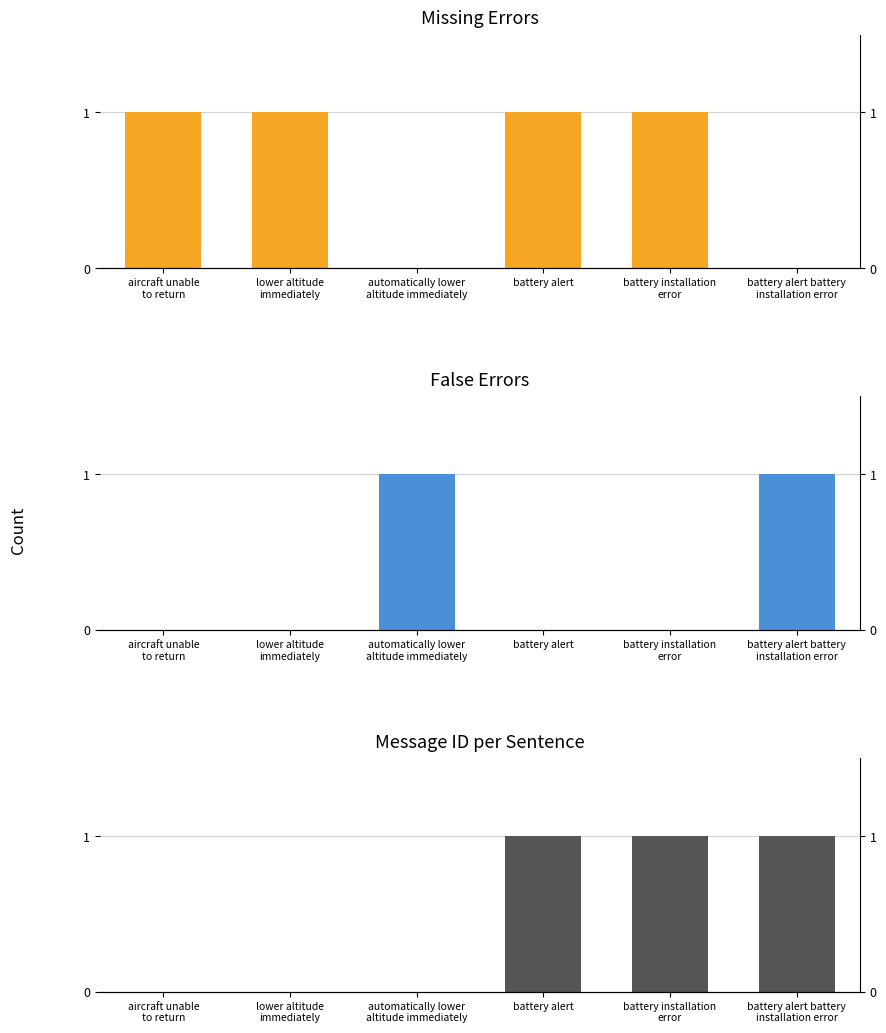

Rank the series at lower altitude
immediately from lowest to highest value.

False, Message ID, Missing